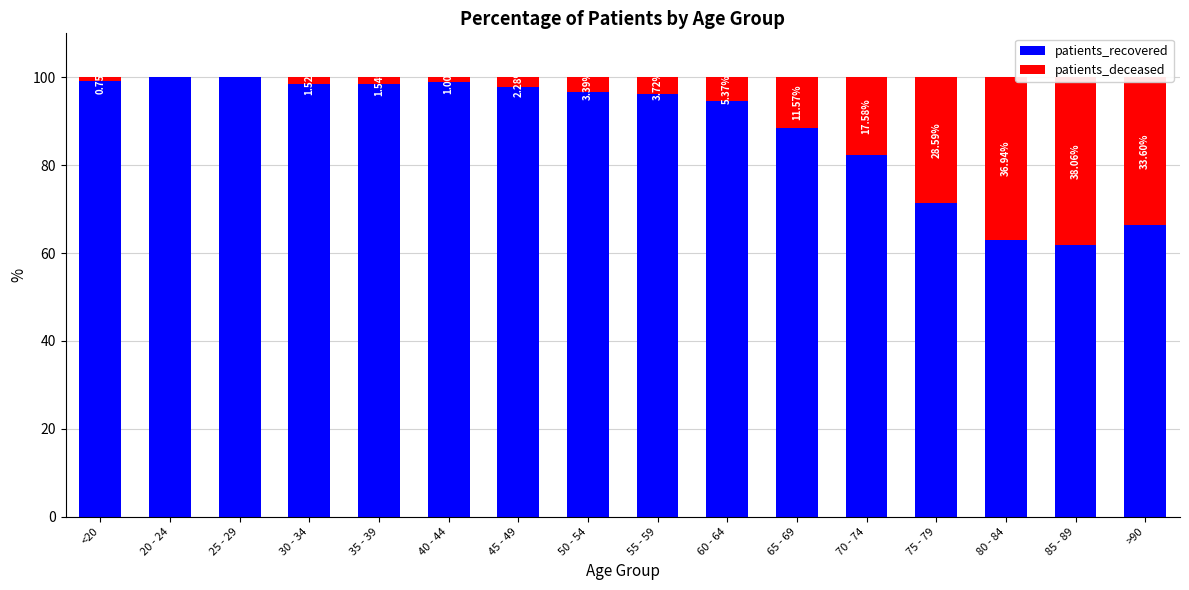

What is the sum of all patients_deceased values?

185.9